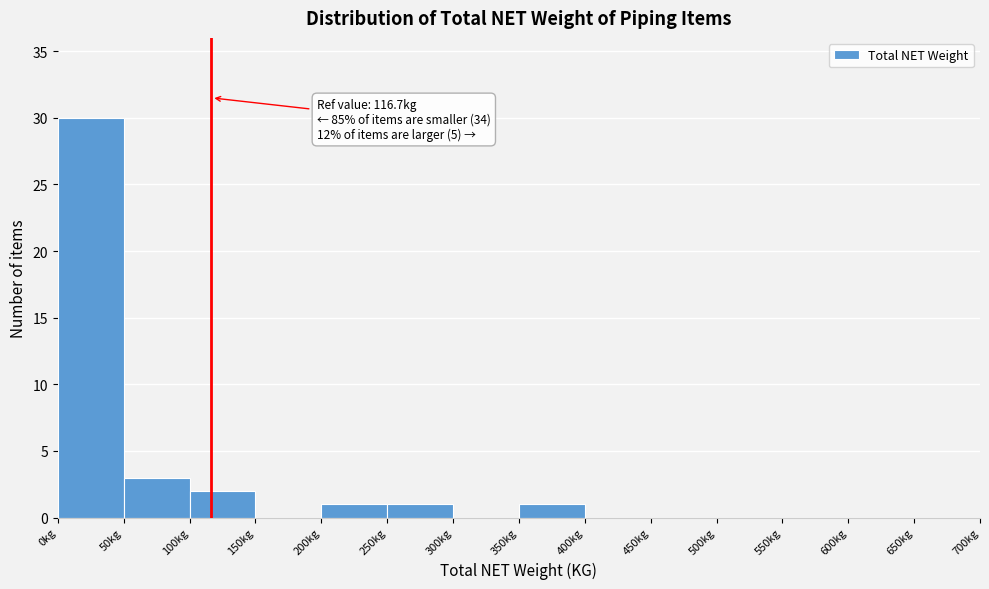

Over which range of the x-axis is the bar tallest?

0 to 50